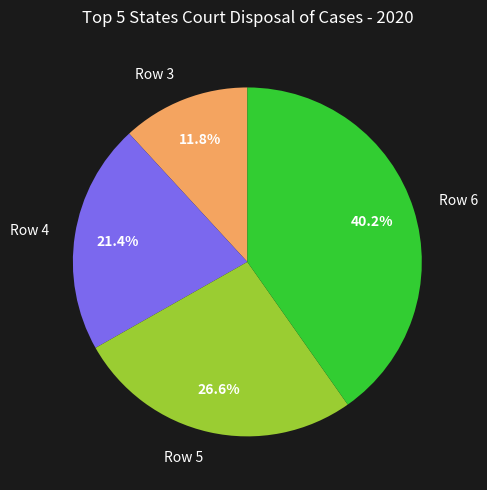

Rank the categories by value from lowest to highest.

Row 3, Row 4, Row 5, Row 6